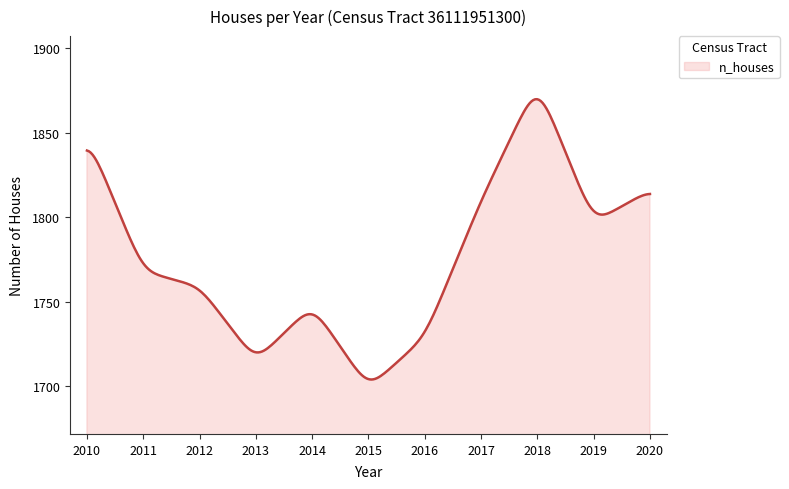

How many lines are shown in the chart?

1